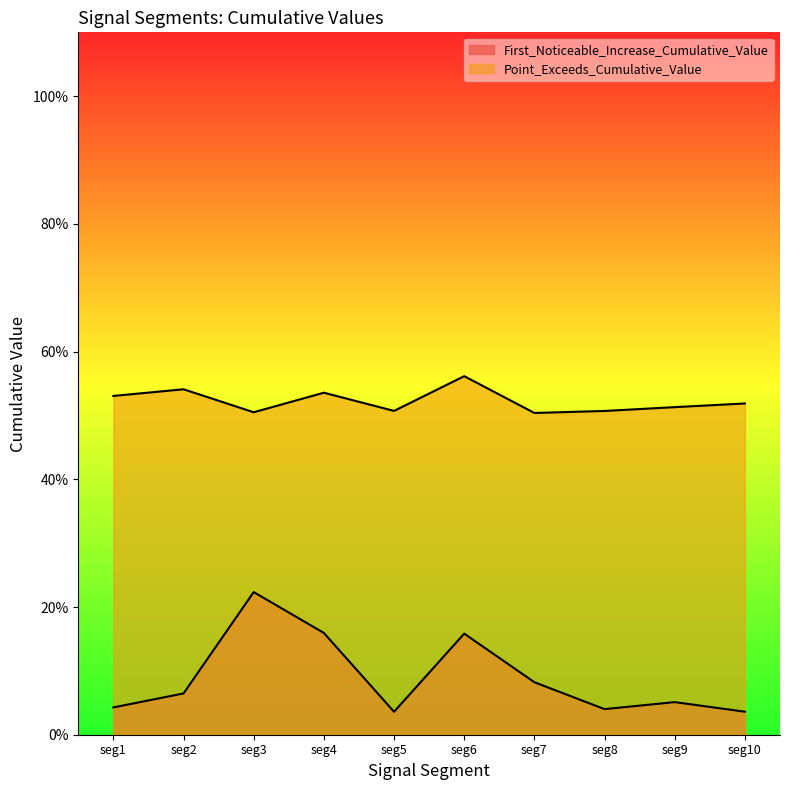

True or false: Point_Exceeds_Cumulative_Value and First_Noticeable_Increase_Cumulative_Value cross at least once.

False